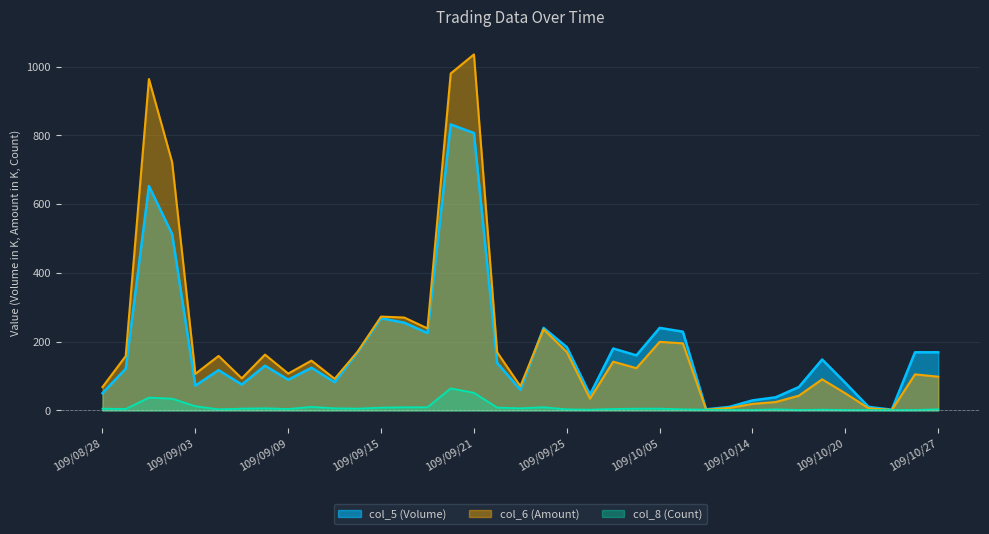

At which category does the chart reach its peak across all series?

109/09/21